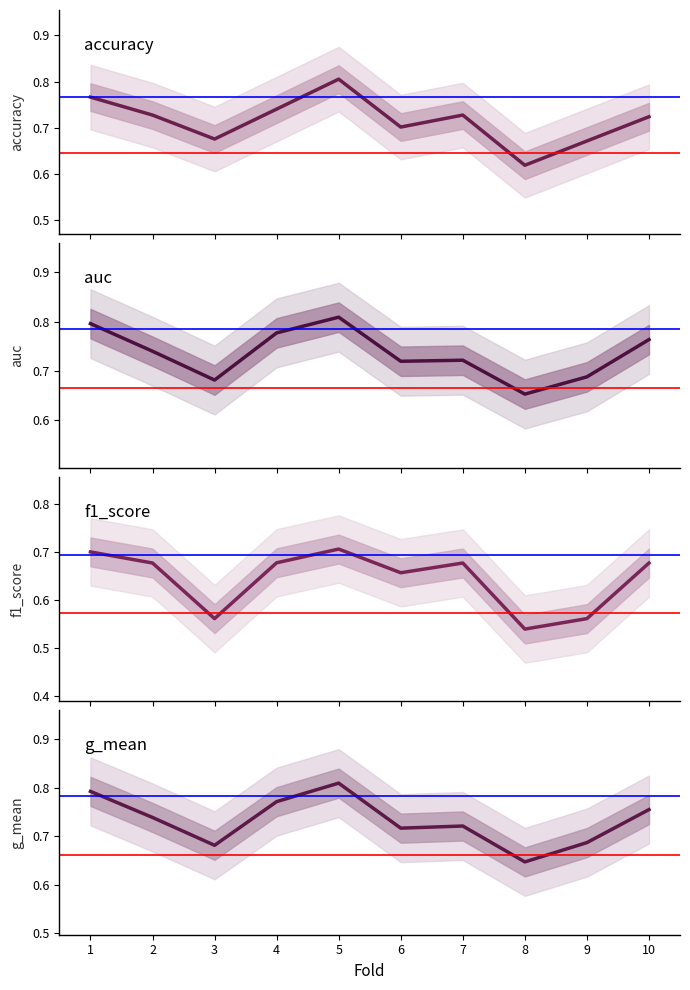

What is the spread (max minus min) of values at 9?

0.1